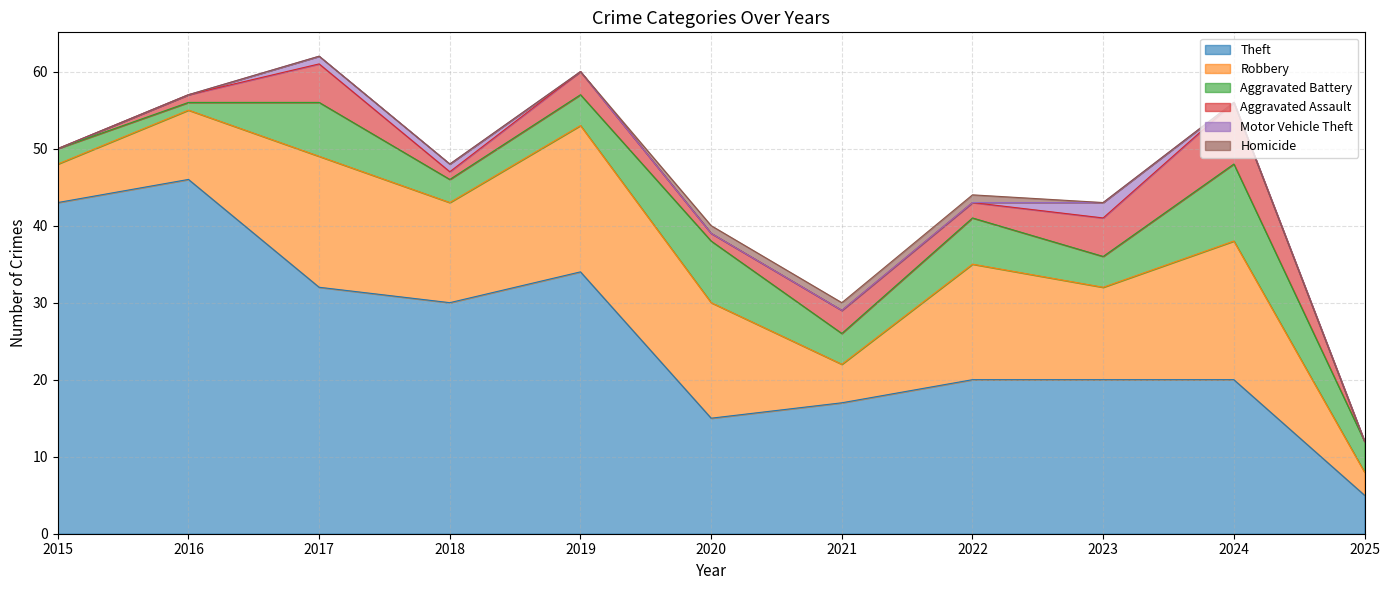

Which series has the largest total across all categories?

Theft